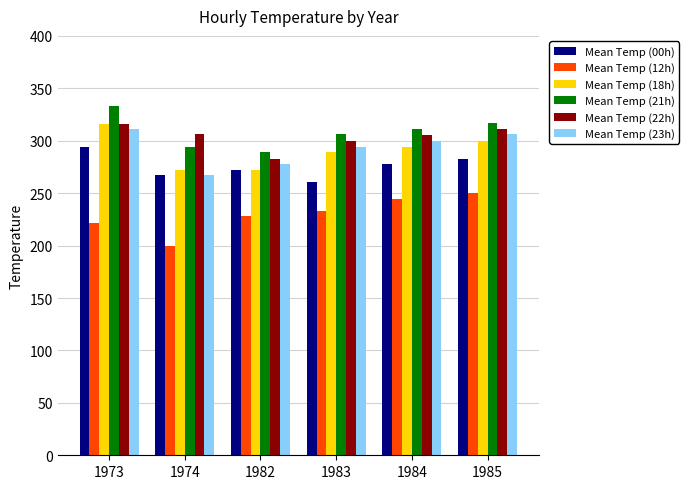

Between 1974 and 1984, which series saw the biggest shift?

Mean Temp (12h)